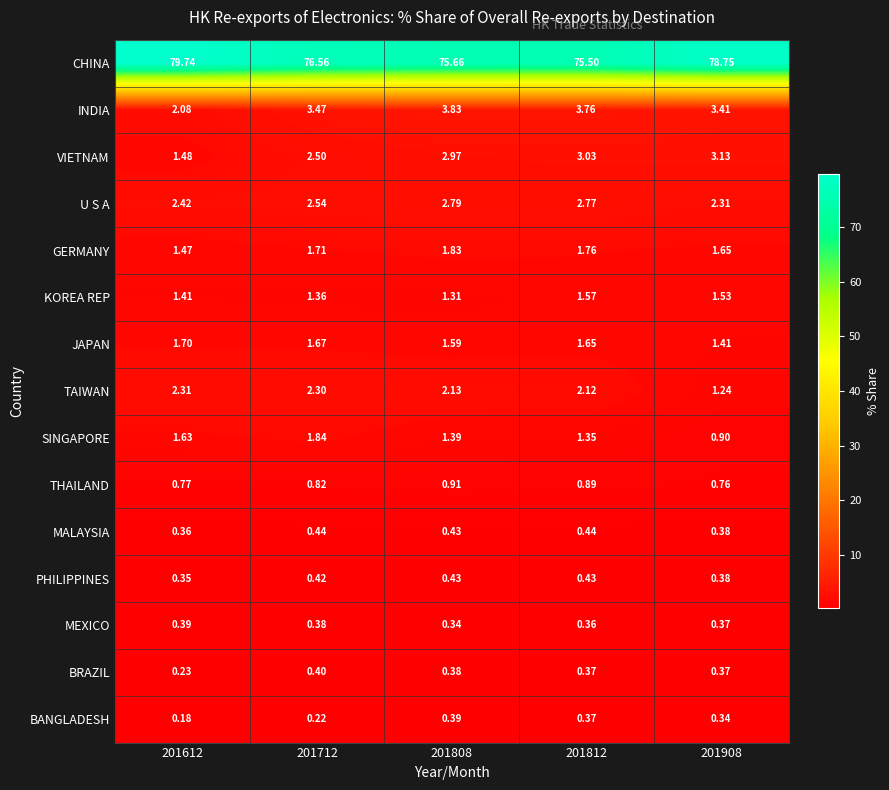

Is the value of BRAZIL at 201808 greater than the value of INDIA at 201612?

No